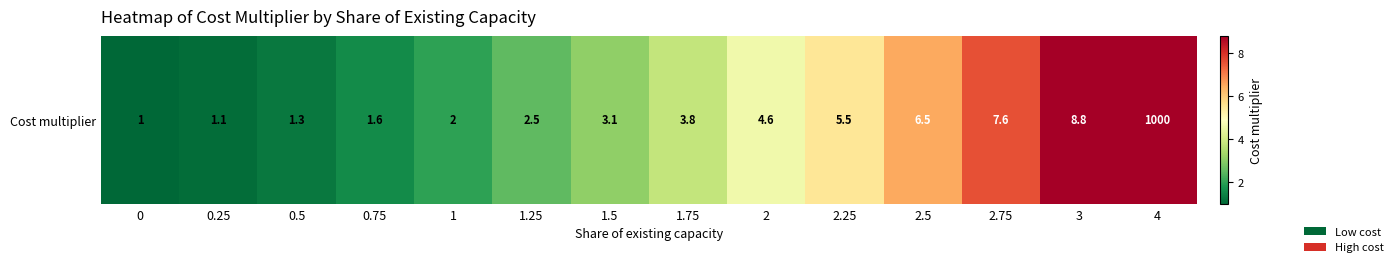

What is the maximum value shown in the chart?

1000.0